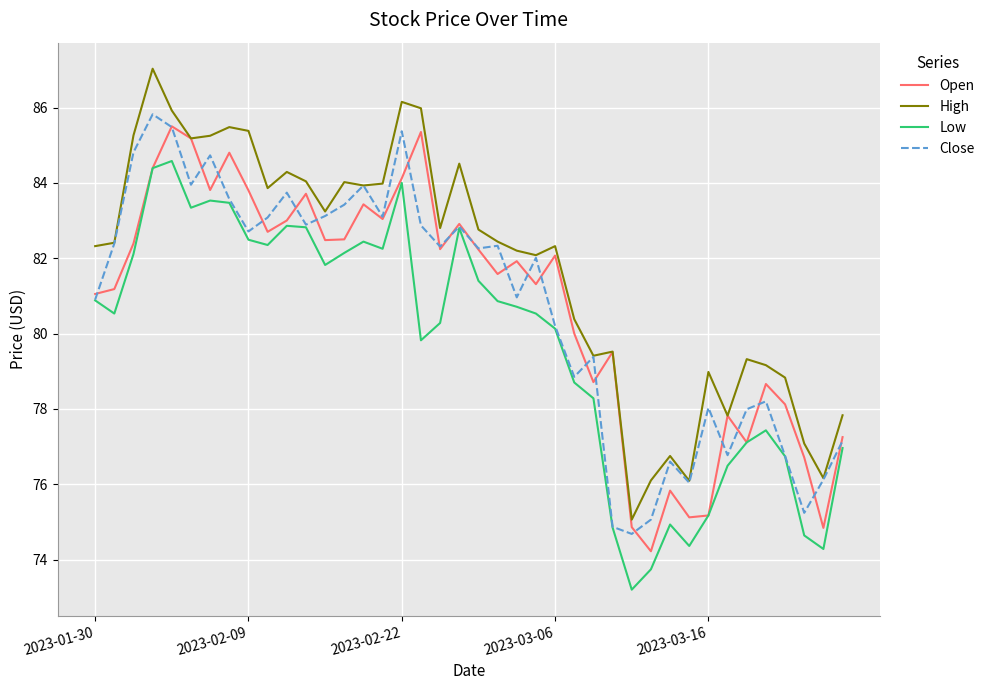

What is the highest value of the Open series?

85.5